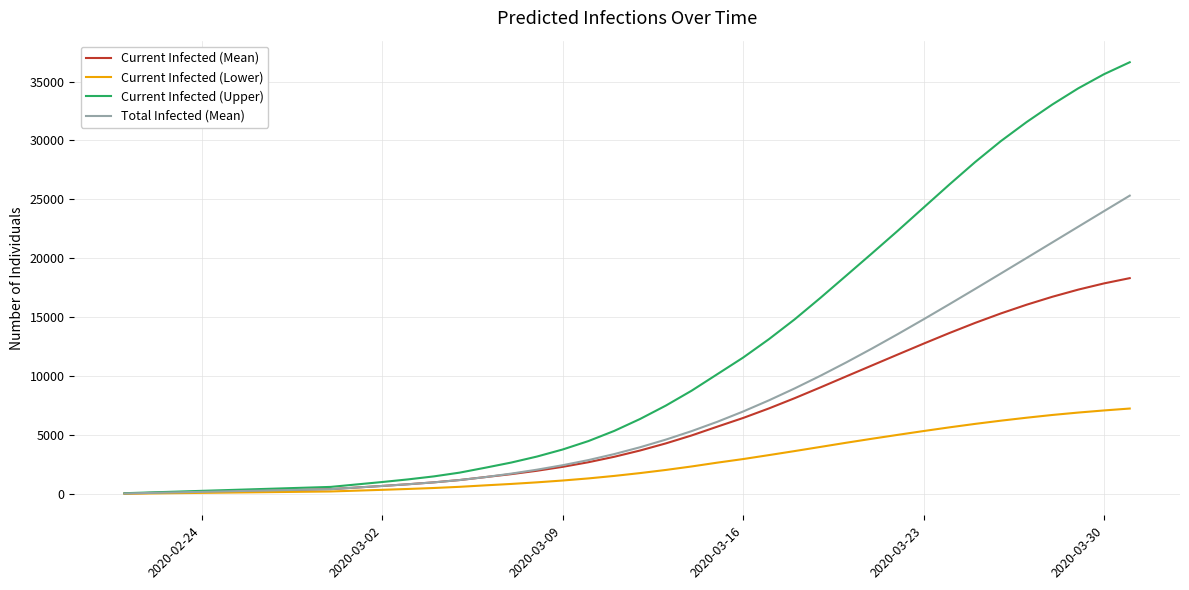

Rank the series by their maximum value, from highest to lowest.

Current Infected (Upper), Total Infected (Mean), Current Infected (Mean), Current Infected (Lower)